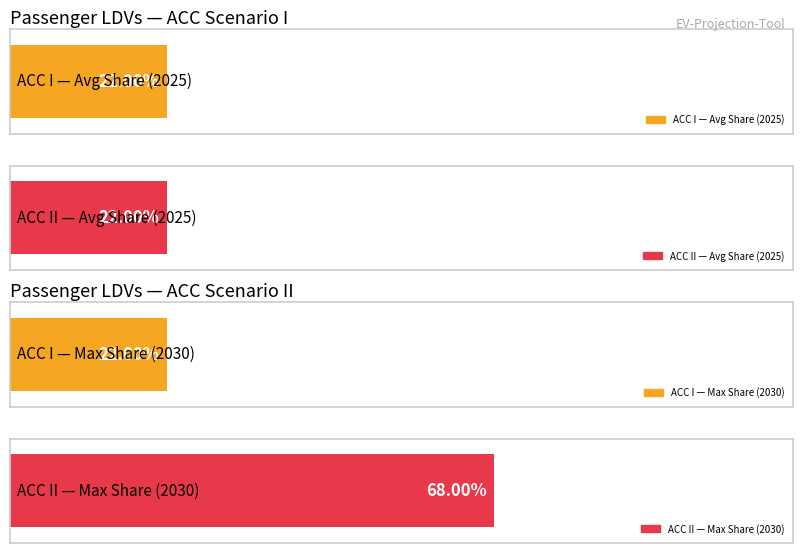

What is the maximum value for passenger LDVs ACC II?

0.7